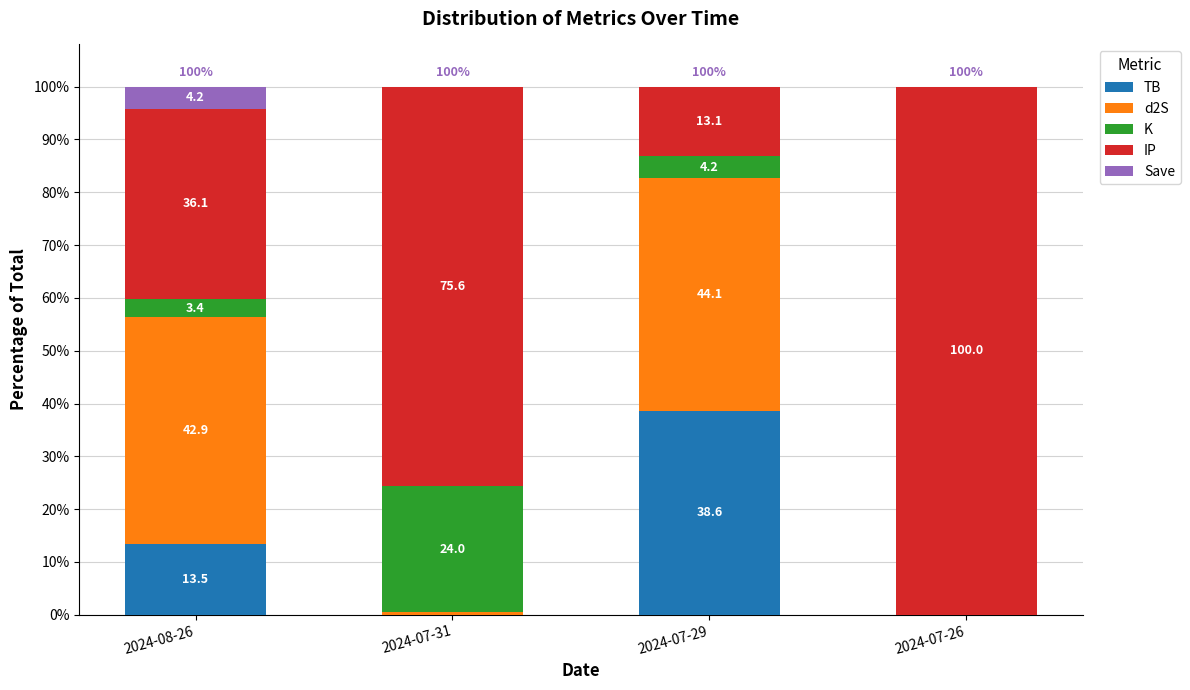

Where is TB nearest to the value 19?

2024-08-26